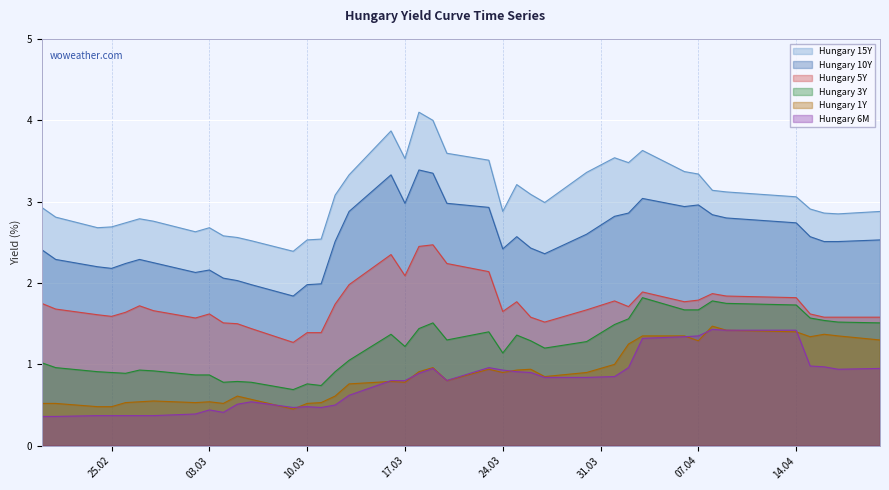

What is the difference between the second highest and second lowest values in the Hungary 3Y series?

1.0